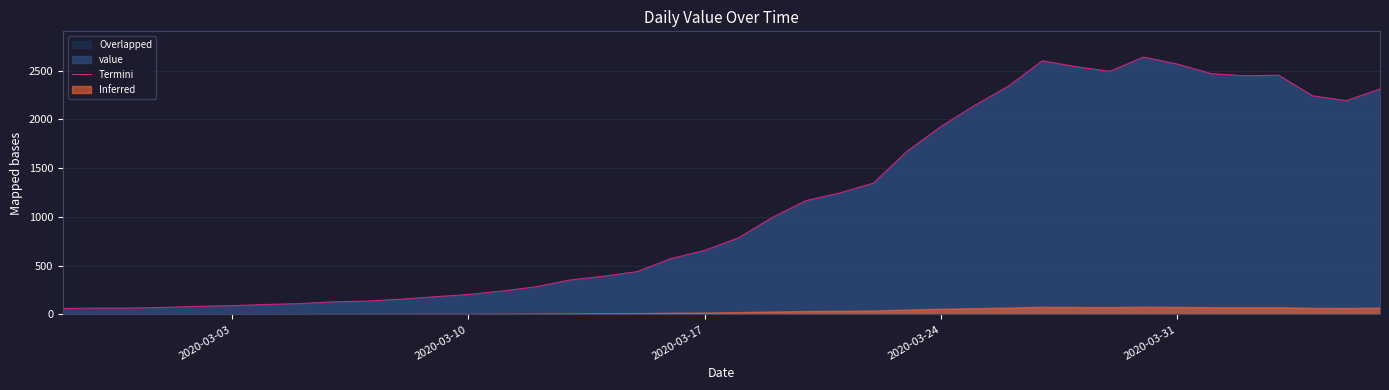

Count the number of values greater than 784.

19